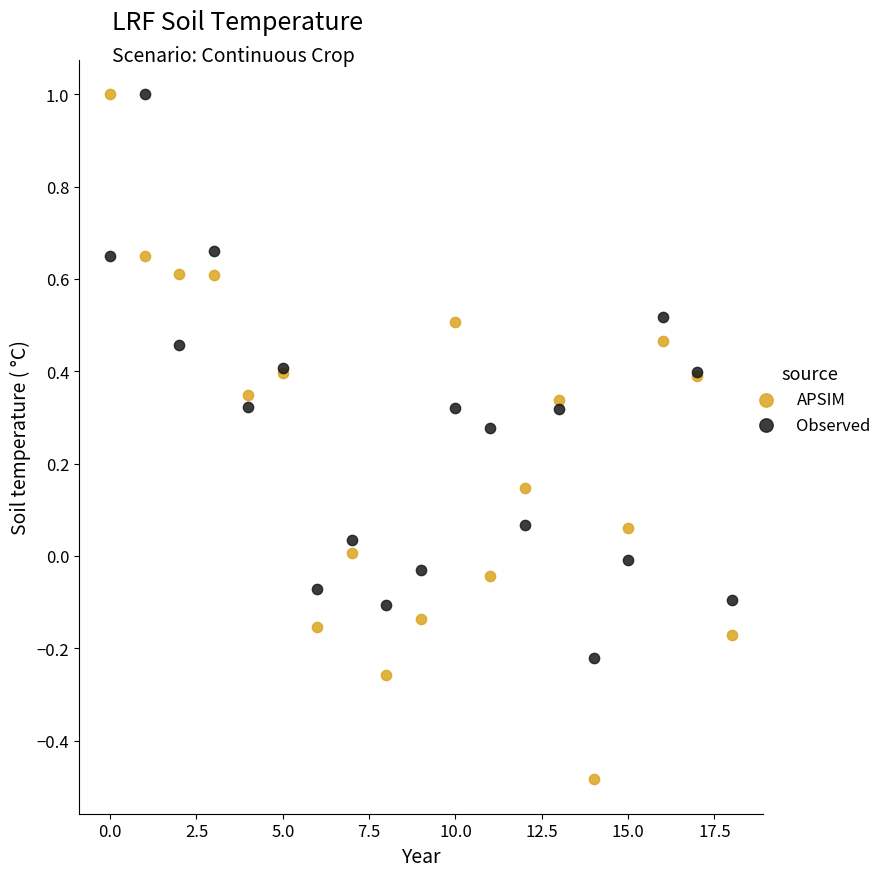

Which series reaches the minimum Y coordinate?

APSIM